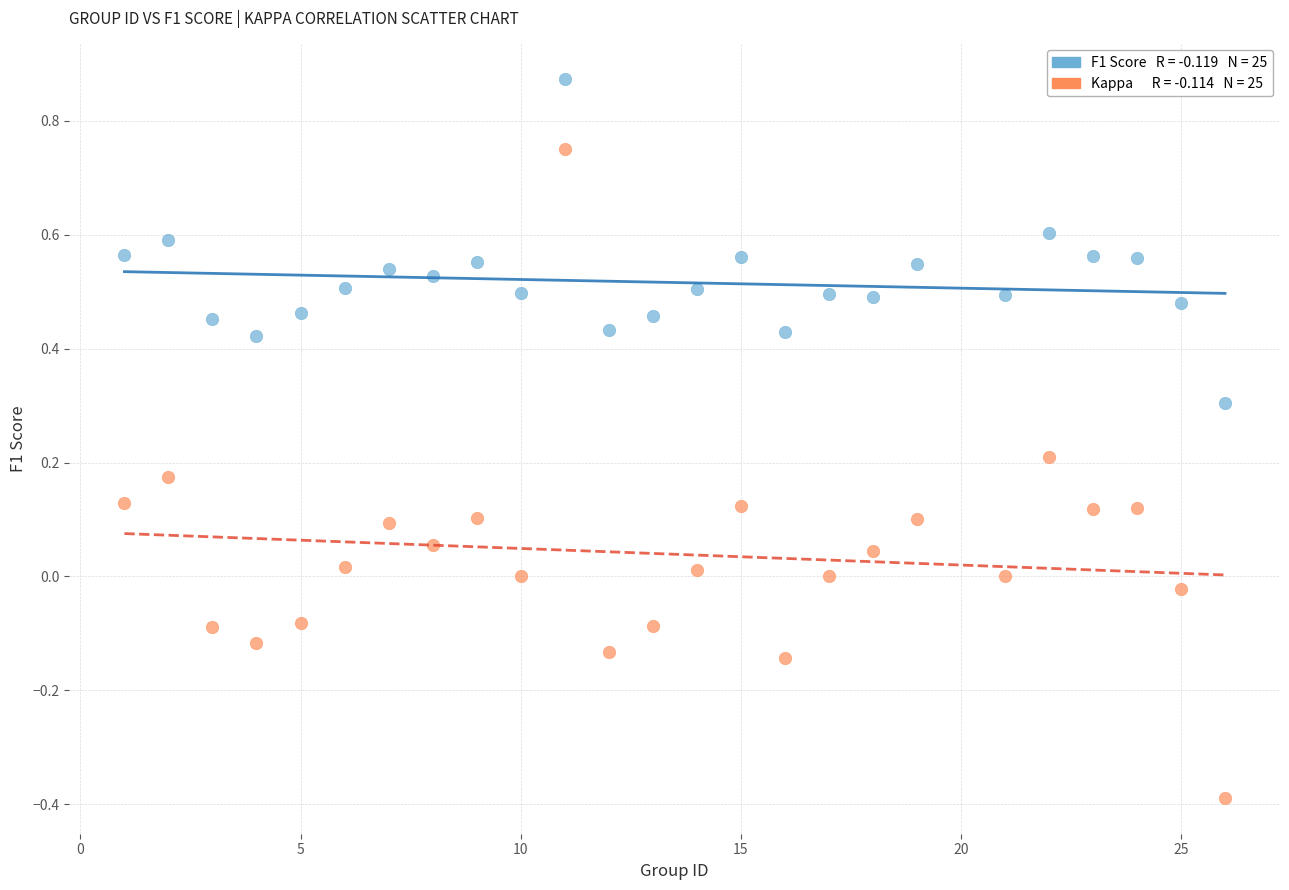

Across all data points, what is the range of X values (max minus min)?

25.0